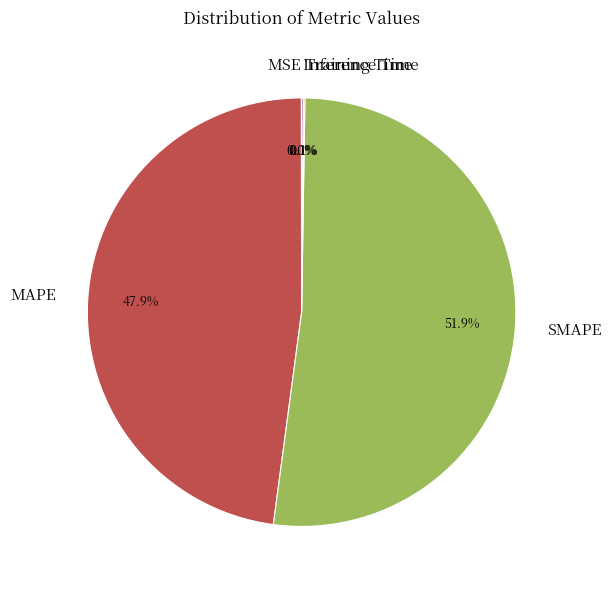

To the nearest percent, what is the difference between the largest and smallest slice percentages?

52%